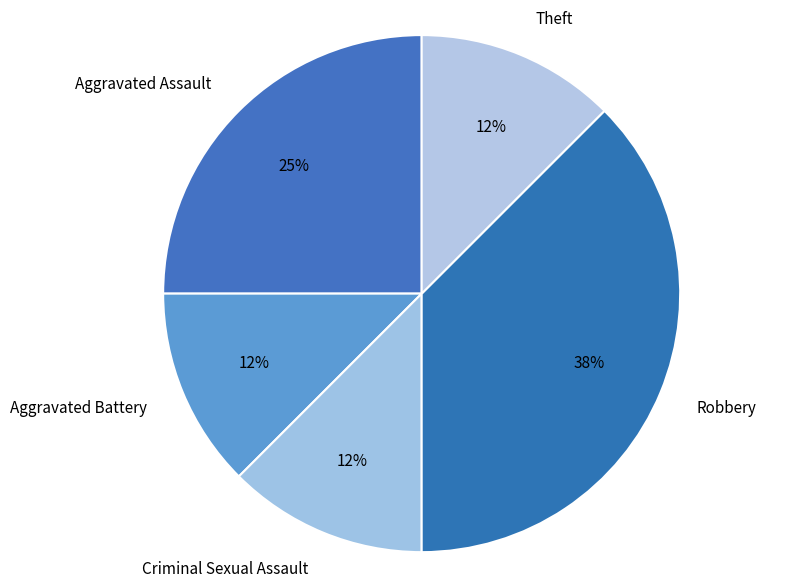

The Theft slice represents 18% of the pie. True or false?

False